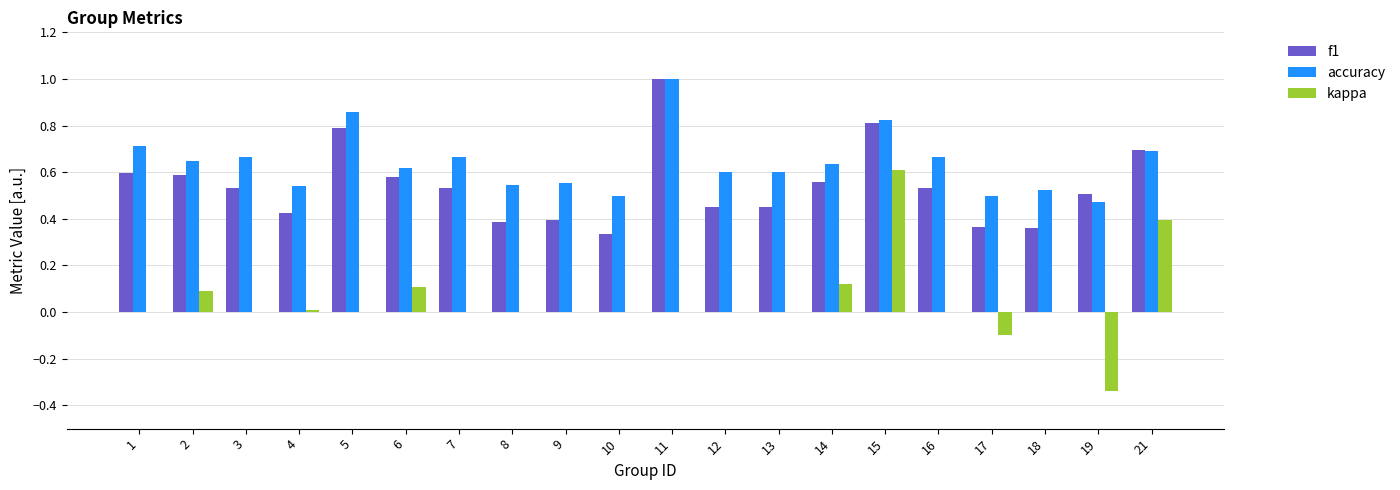

What is the maximum value for f1?

1.0